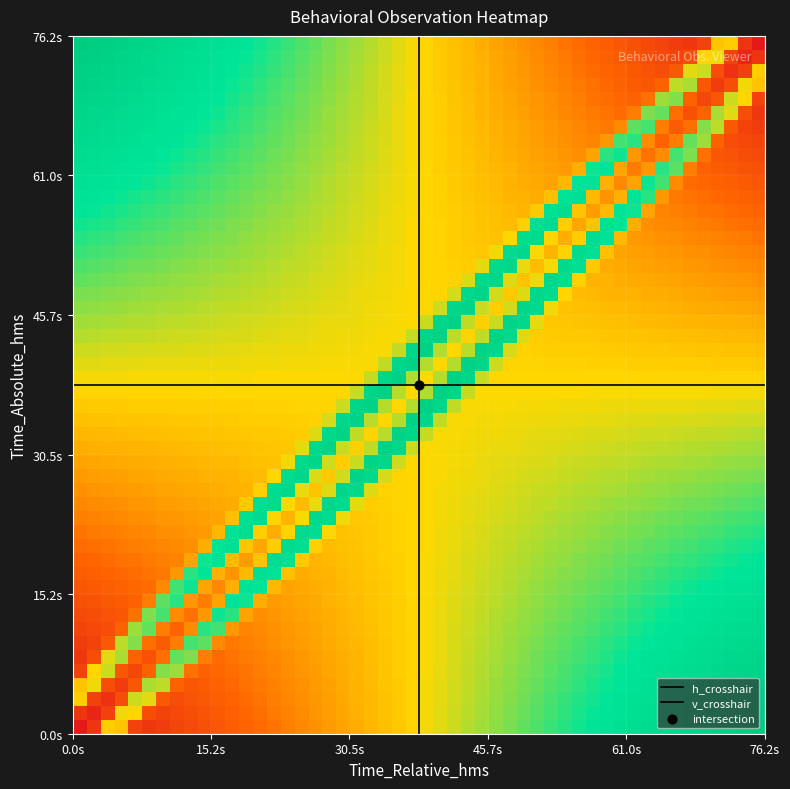

Where is 11:09:47 nearest to the value 38?

00:01:16